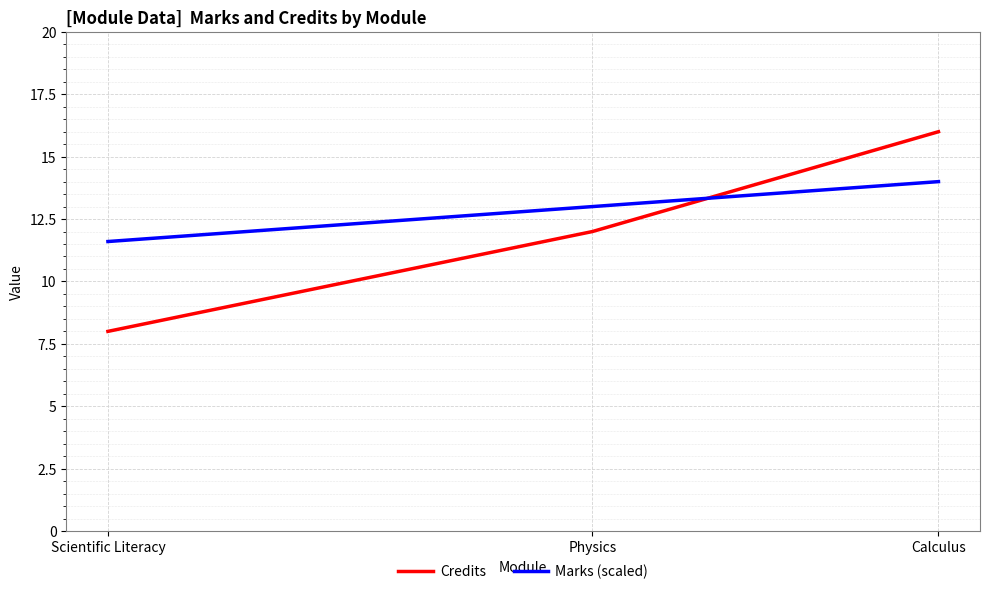

At which category is the sum across all series the highest?

Calculus